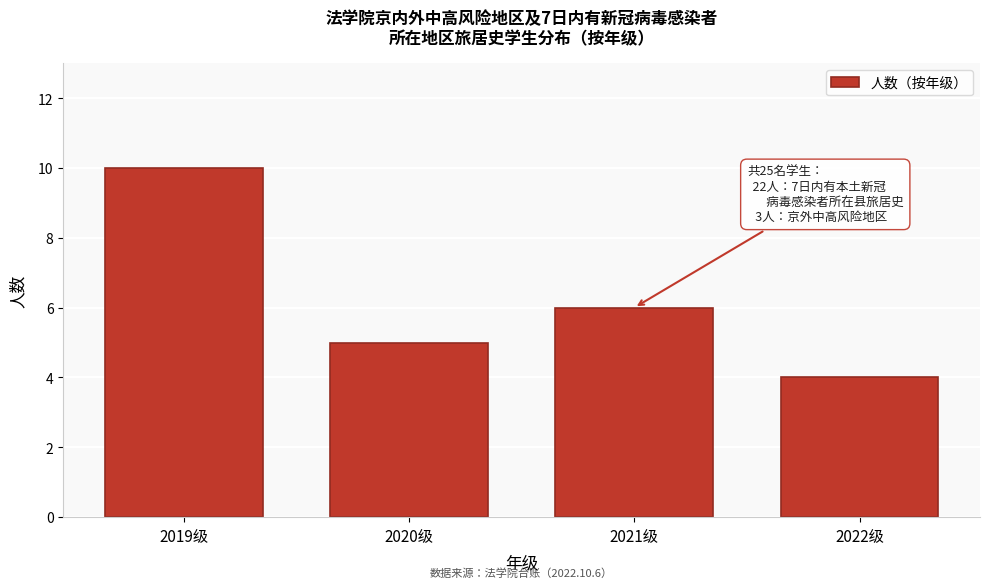

Reading left to right, extract all data points from this chart.

2019级=10	2020级=5	2021级=6	2022级=4